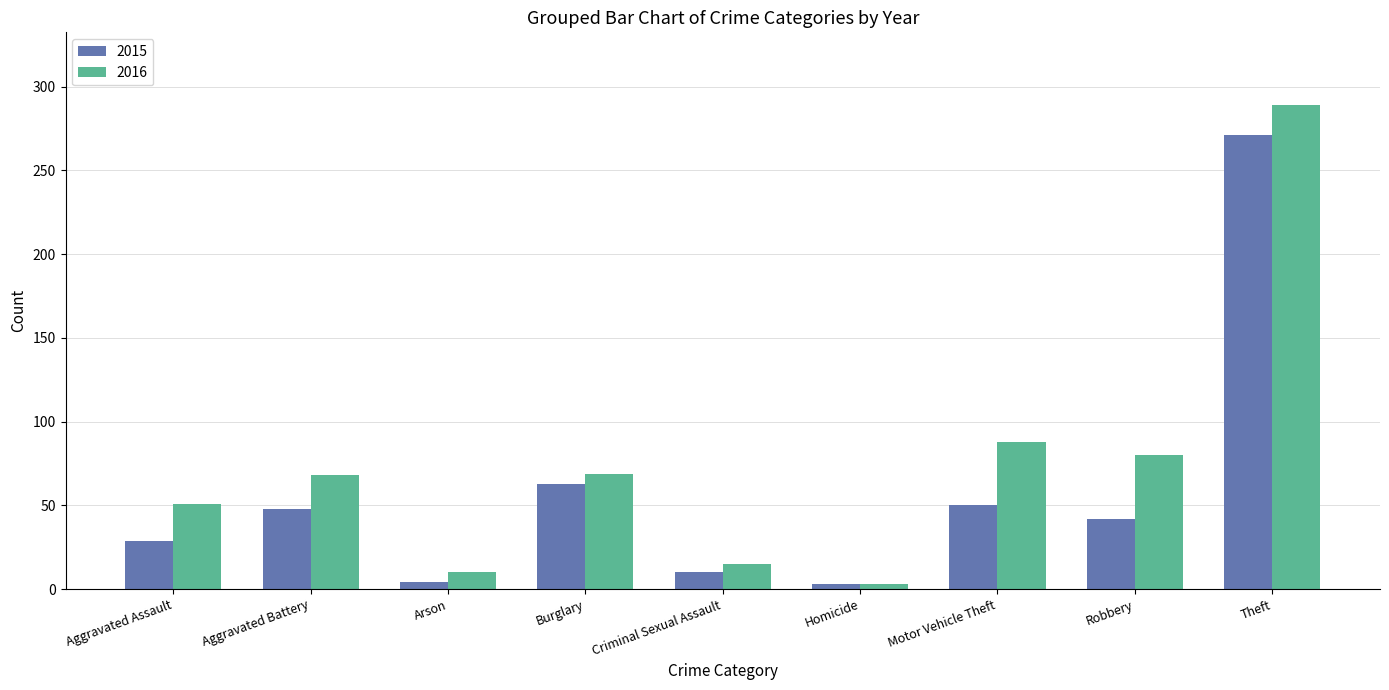

How many bars are there in each group?

2